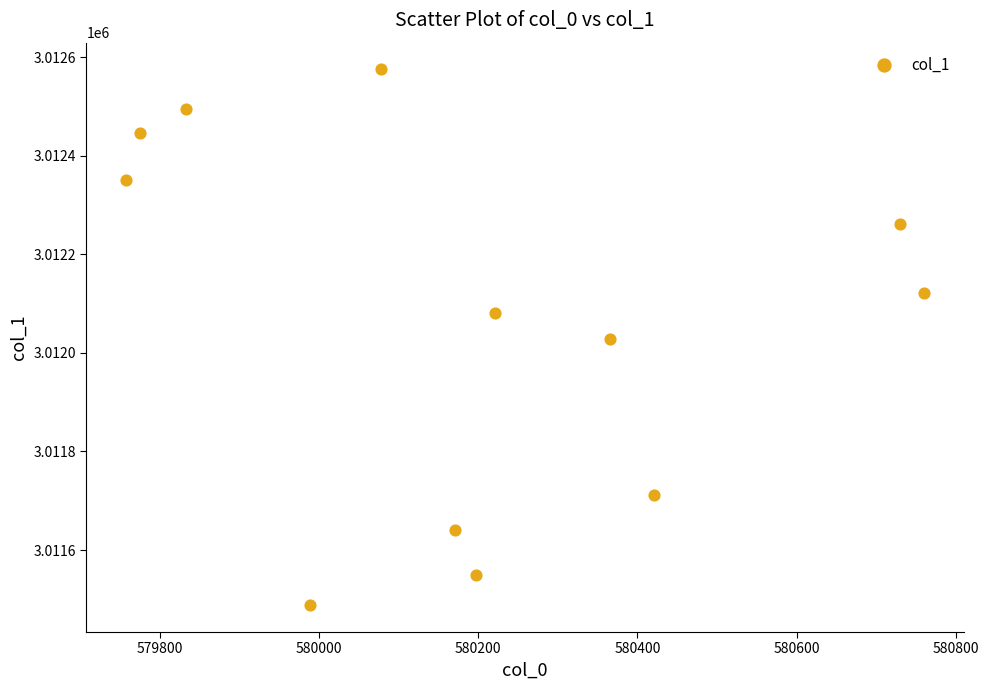

What is the range of X values (max minus min)?

1002.1